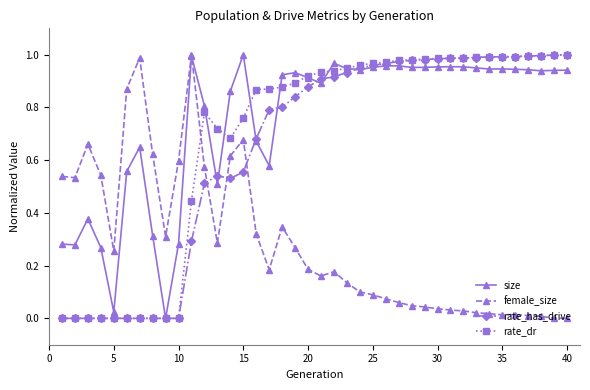

How many lines are shown in the chart?

4